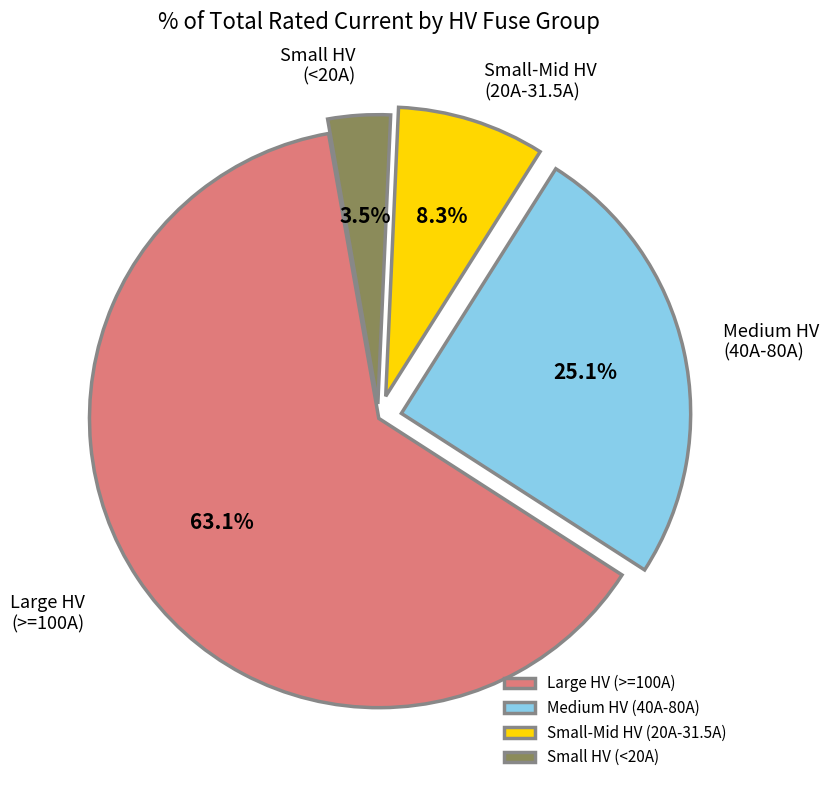

How many slices are in this pie chart?

4